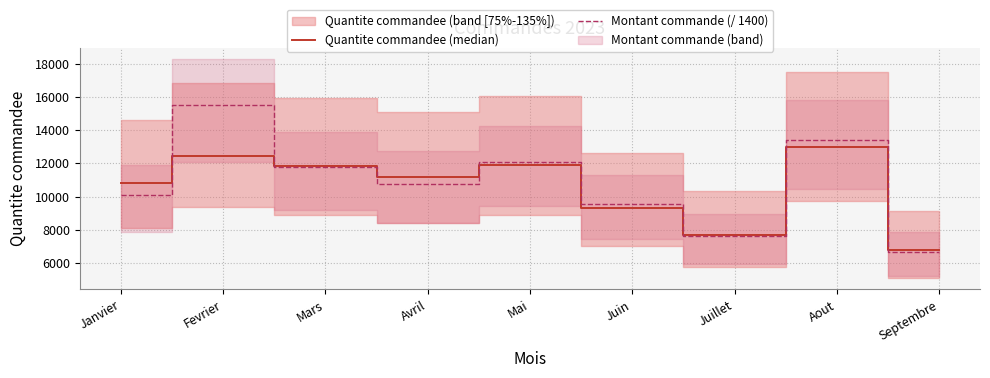

Reading left to right, transcribe all the data shown in this chart.

Quantite commandee (median): Janvier=10809.0	Fevrier=12472.0	Mars=11820.0	Avril=11180.0	Mai=11877.0	Juin=9330.0	Juillet=7660.0	Aout=12959.0	Septembre=6766.0
Montant commande (/ 1400): Janvier=10097.9	Fevrier=15515.1	Mars=11770.6	Avril=10775.8	Mai=12073.1	Juin=9554.9	Juillet=7600.2	Aout=13402.3	Septembre=6690.3